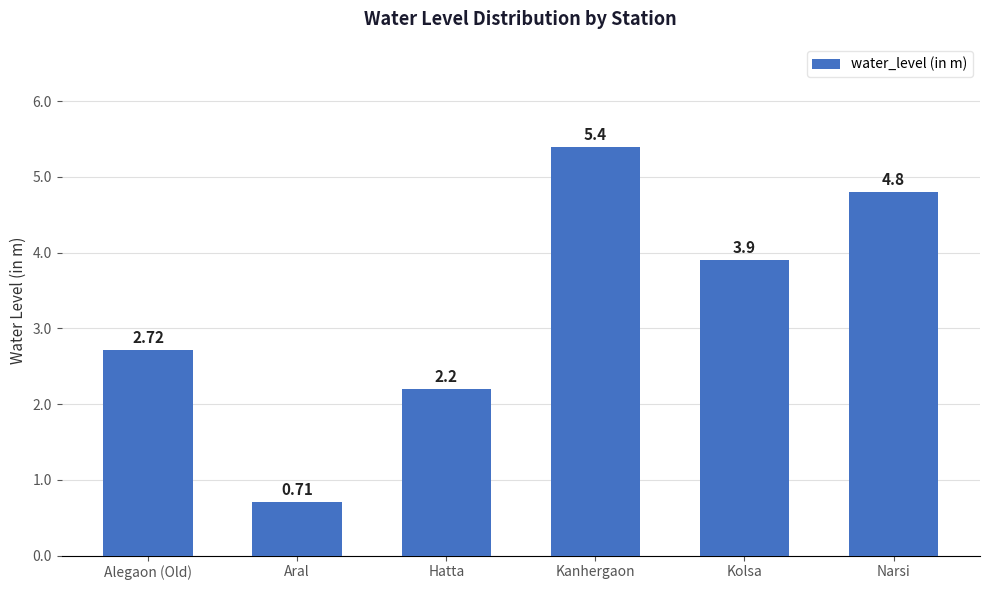

Between Hatta and Kanhergaon, which is larger?

Kanhergaon